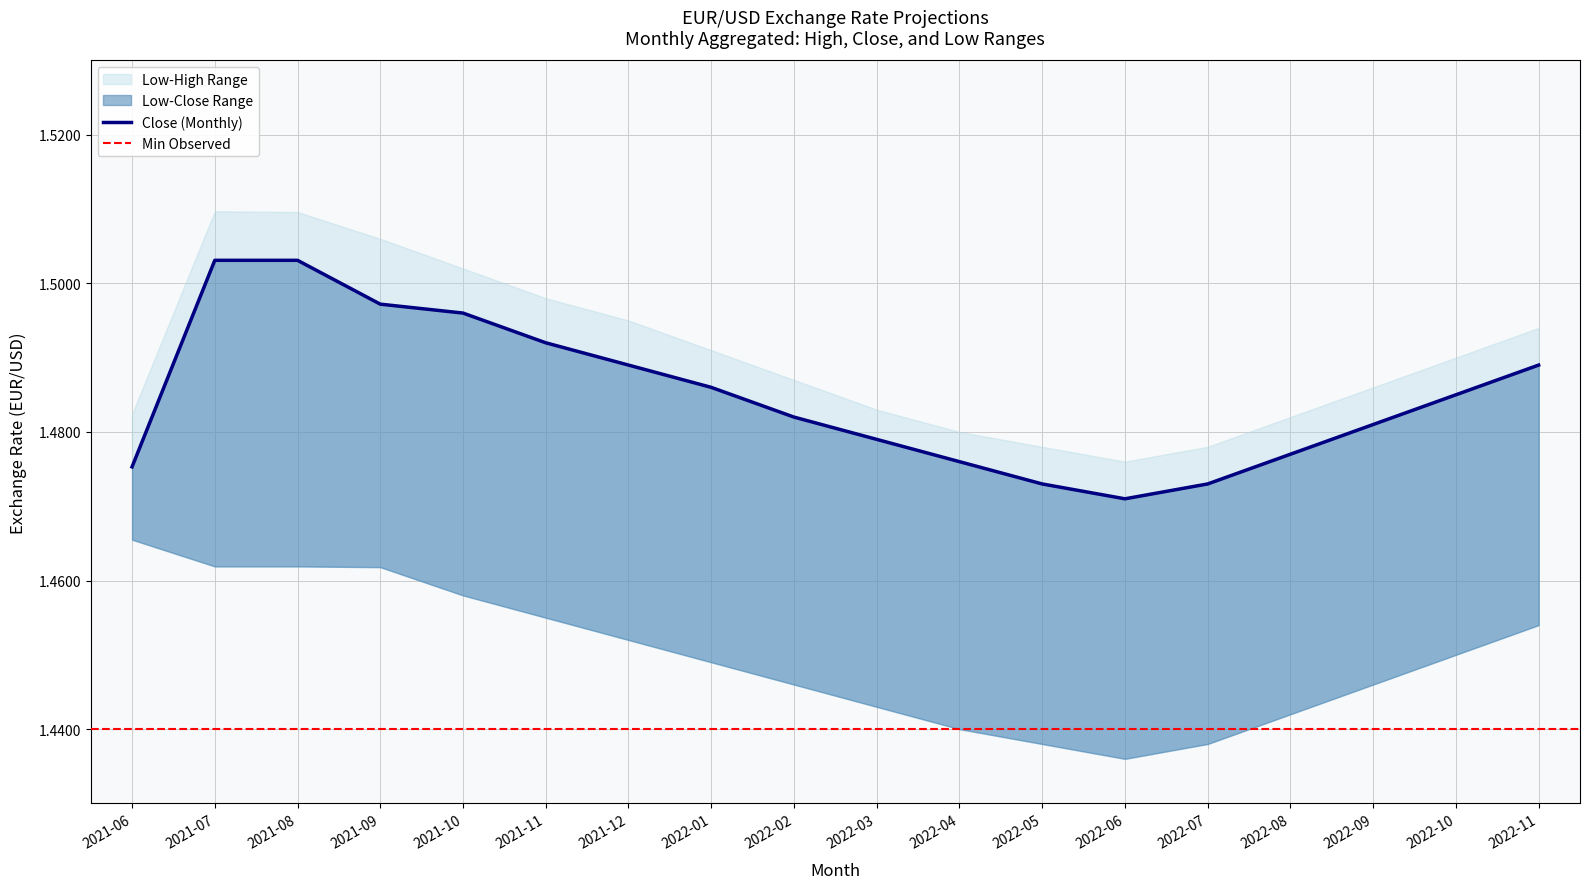

At 2022-02, list the series in order from largest to smallest.

High, Close, Low